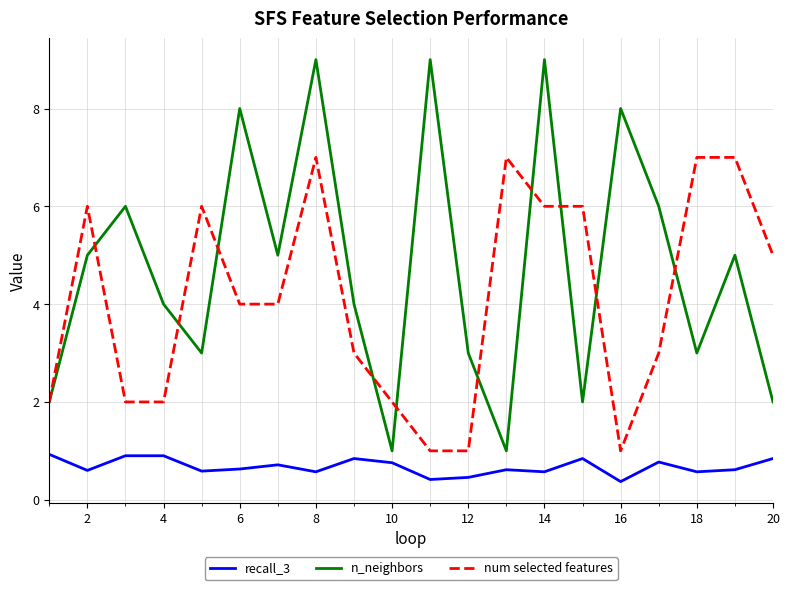

Which series has the widest spread of values?

n_neighbors